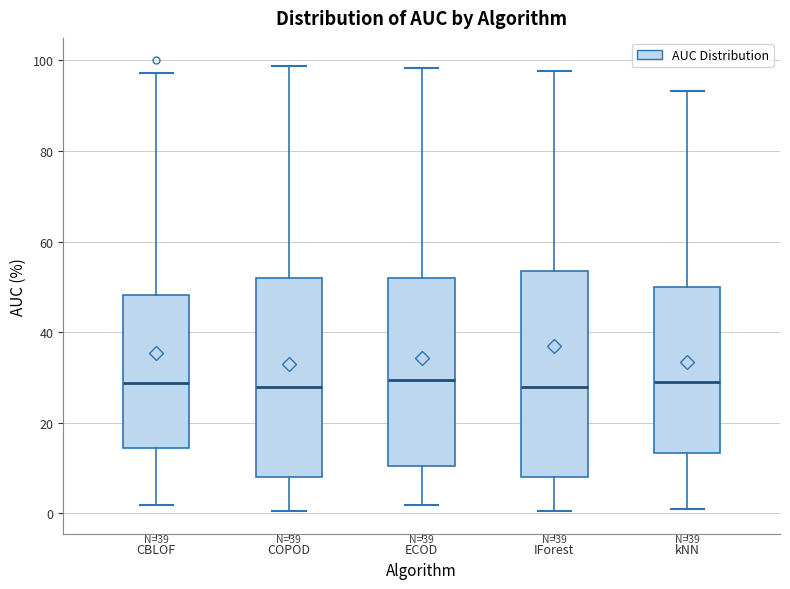

Reading left to right, transcribe this box plot: for each box, give where its median line is, the range the box spans, and where its two whiskers end, as read against the y-axis. The values are not printed on the chart, so give them approximately, as read against the axis.

CBLOF: median 28, box 14 to 48, whiskers 2 to 98
COPOD: median 28, box 8 to 52, whiskers 0 to 98
ECOD: median 30, box 10 to 52, whiskers 2 to 98
IForest: median 28, box 8 to 54, whiskers 0 to 98
kNN: median 28, box 14 to 50, whiskers 0 to 94